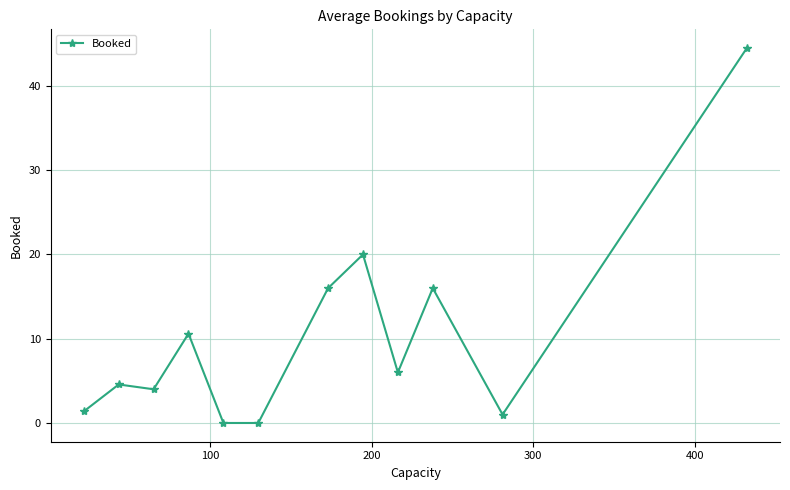

True or false: the data has more than 2 interior local peaks.

True